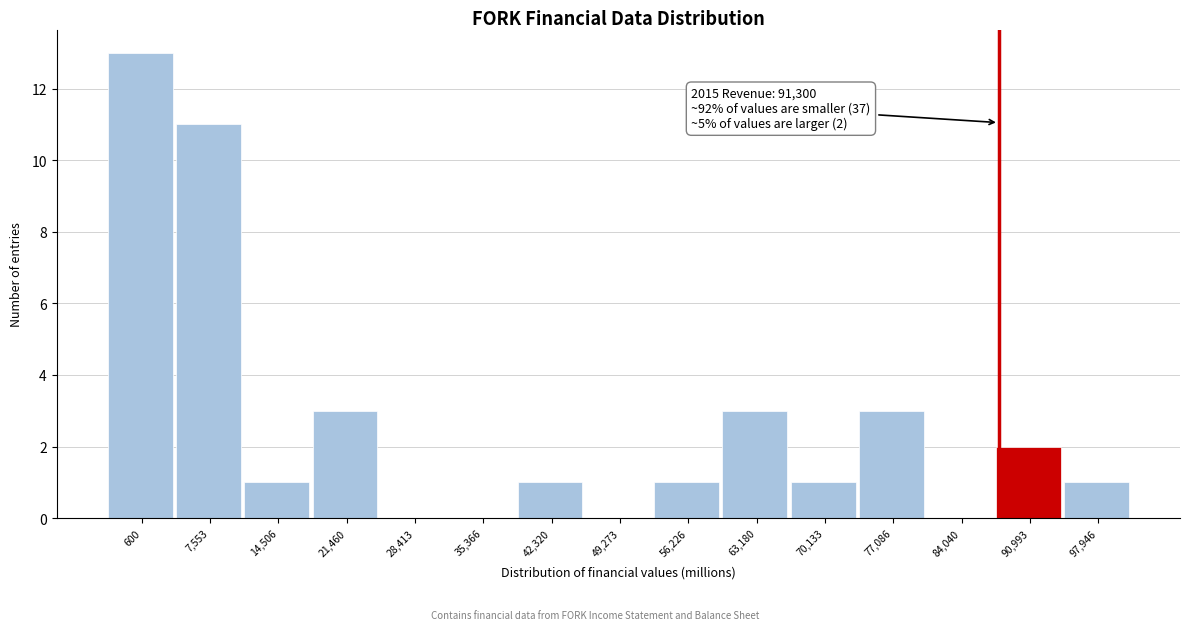

Reading left to right, what are all the values shown in this chart?

600=13	7,553=11	14,506=1	21,460=3	28,413=0	35,366=0	42,320=1	49,273=0	56,226=1	63,180=3	70,133=1	77,086=3	84,040=0	90,993=2	97,946=1